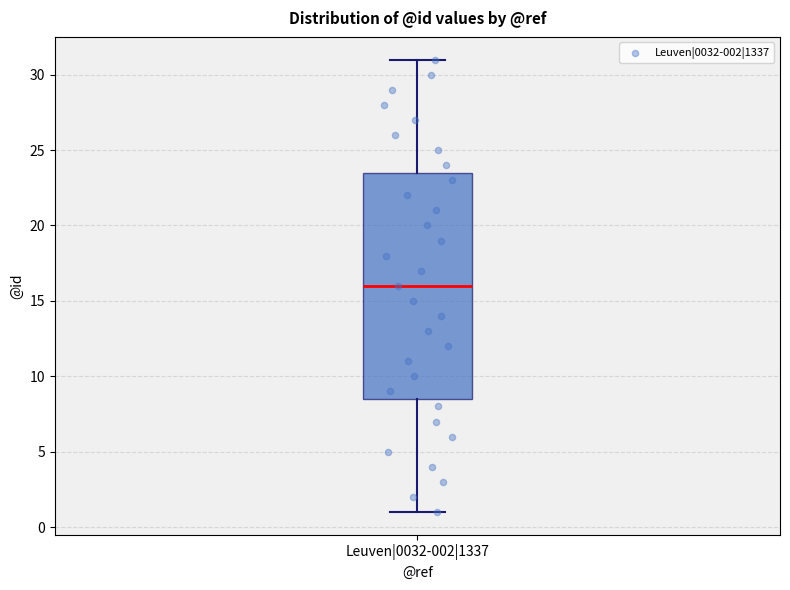

Read this box plot against the y-axis: the position of the median line, the range covered by the box, and the ends of both whiskers. The values are not printed on the chart, so give them approximately, as read against the axis.

median 16.0, box 8.5 to 23.5, whiskers 1.0 to 31.0